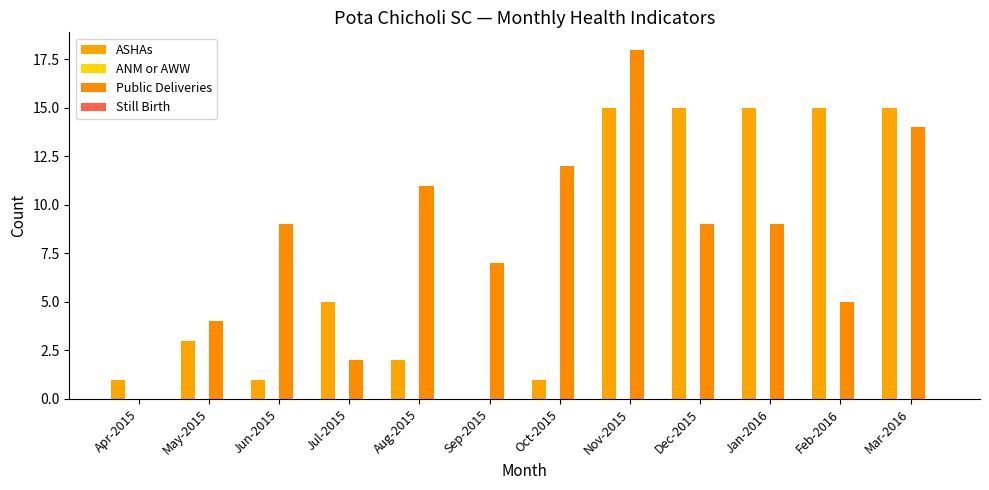

How many groups of bars are there?

12